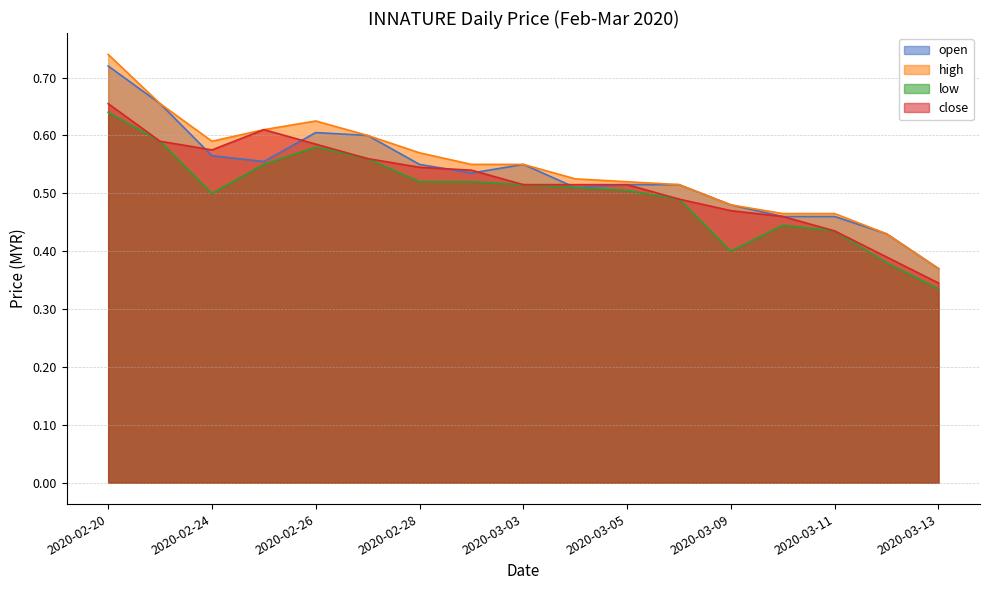

Rank the categories by open value from lowest to highest.

2020-03-13, 2020-03-12, 2020-03-10, 2020-03-11, 2020-03-09, 2020-03-04, 2020-03-05, 2020-03-06, 2020-03-02, 2020-02-28, 2020-03-03, 2020-02-25, 2020-02-24, 2020-02-27, 2020-02-26, 2020-02-21, 2020-02-20